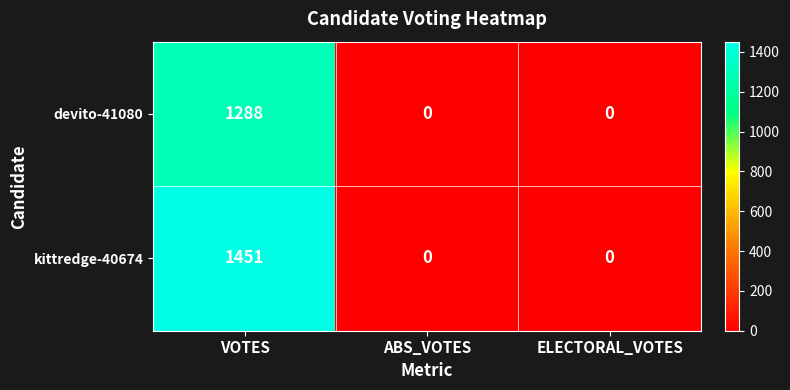

Reading right to left, transcribe all the data shown in this chart.

devito-41080: ELECTORAL_VOTES=0	ABS_VOTES=0	VOTES=1288
kittredge-40674: ELECTORAL_VOTES=0	ABS_VOTES=0	VOTES=1451